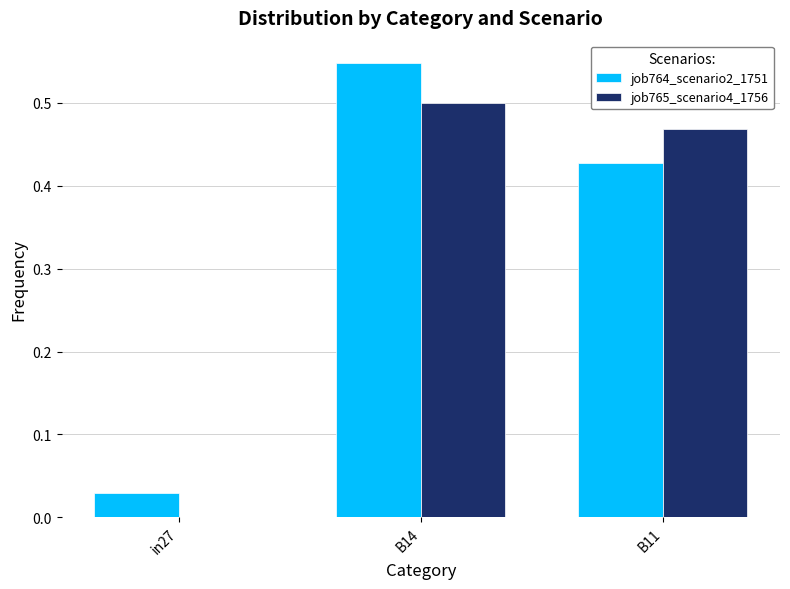

What is the total value across all series at B14?

1.0